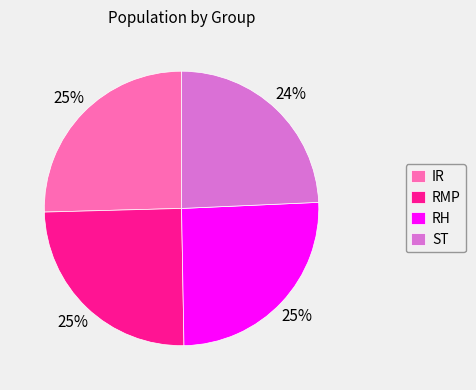

What is the smallest slice in the pie chart?

ST